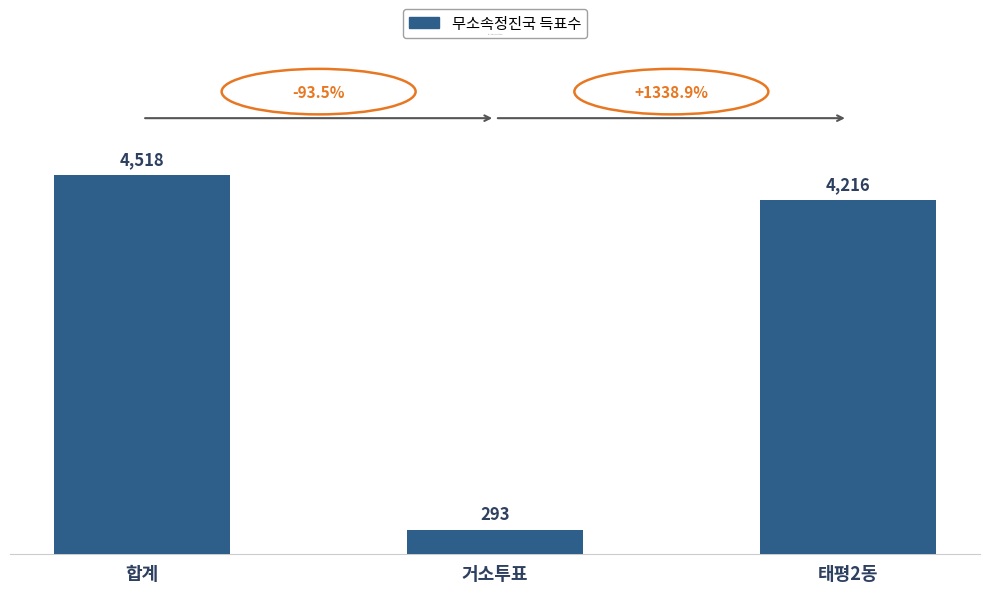

Which category has the lowest value across all series?

거소투표